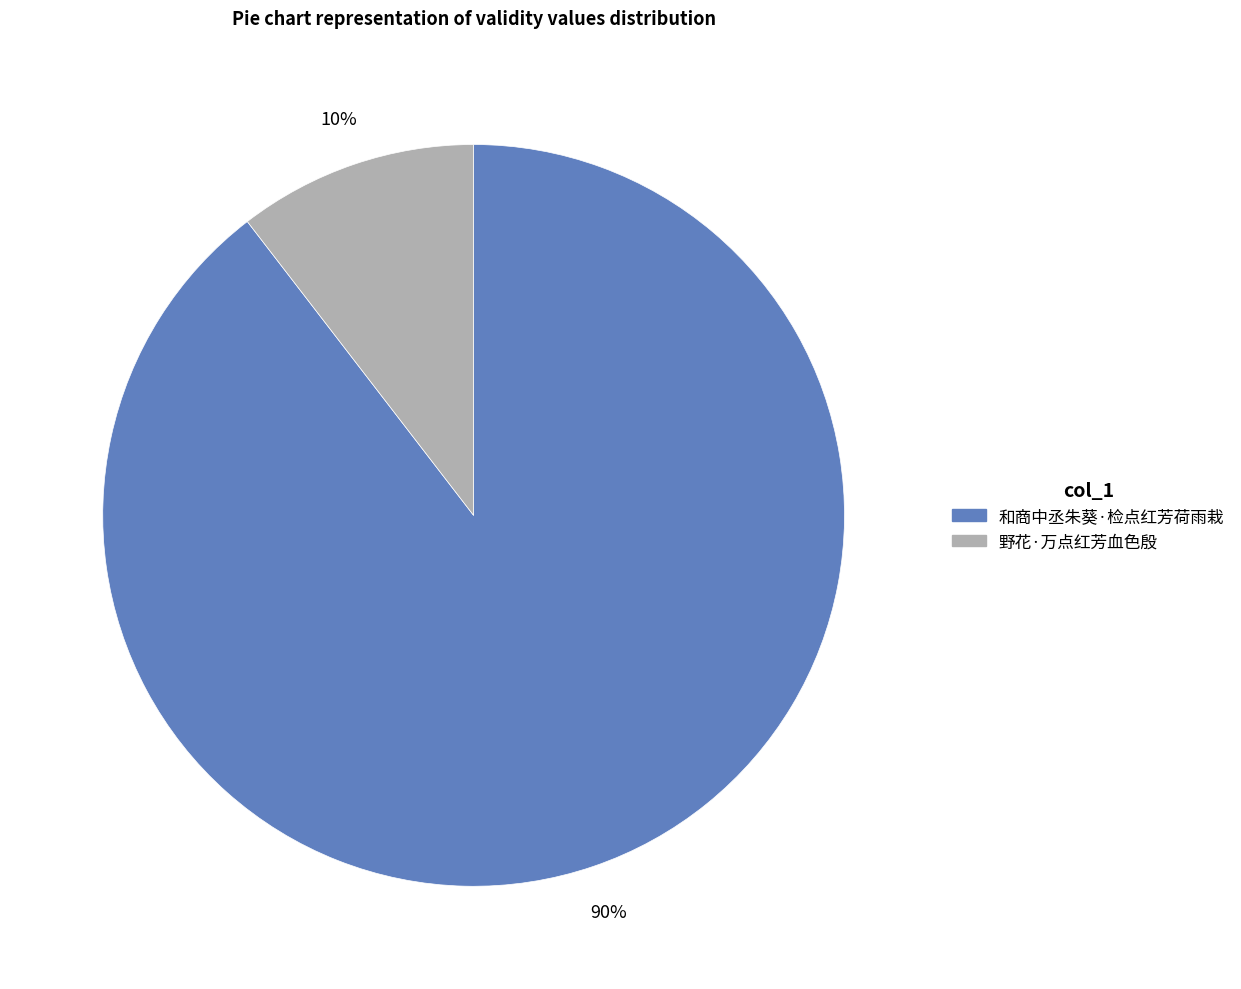

What percentage is the 野花·万点红芳血色殷 slice, to the nearest percent?

10%